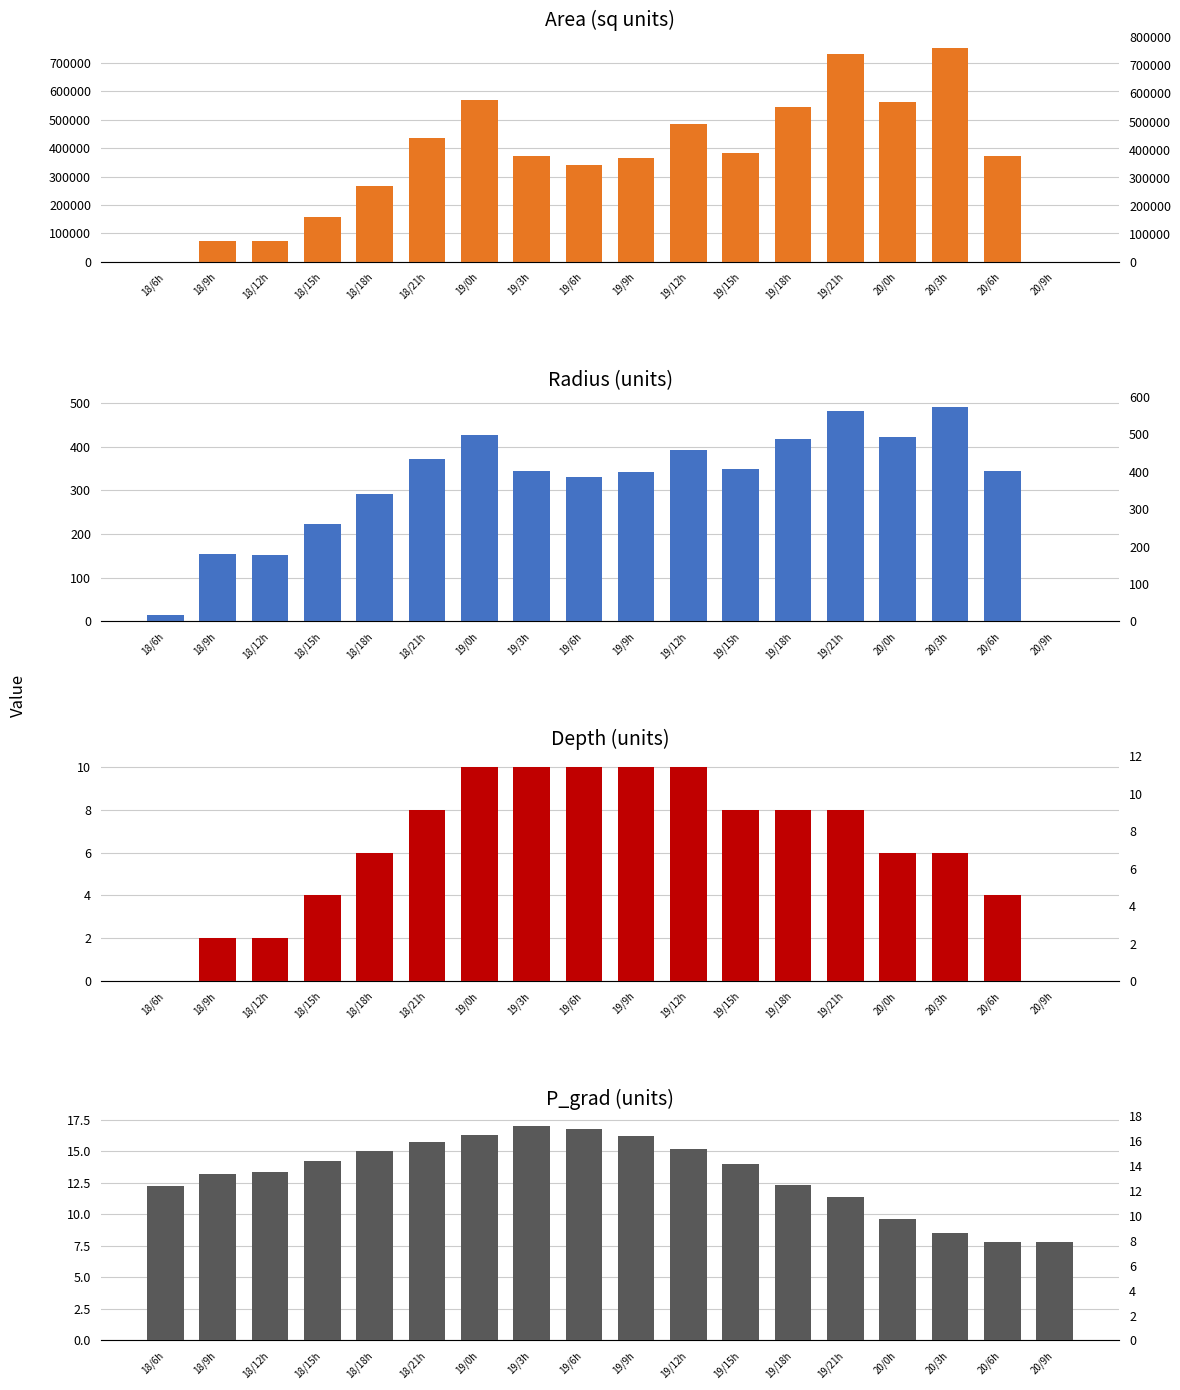

True or false: p_grad has a value of 5.4 at 19/0h.

False